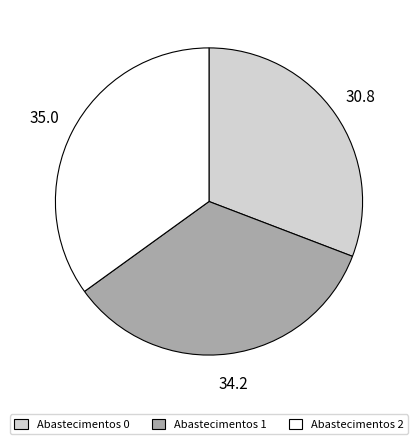

Is there any slice that represents more than half of the pie?

No